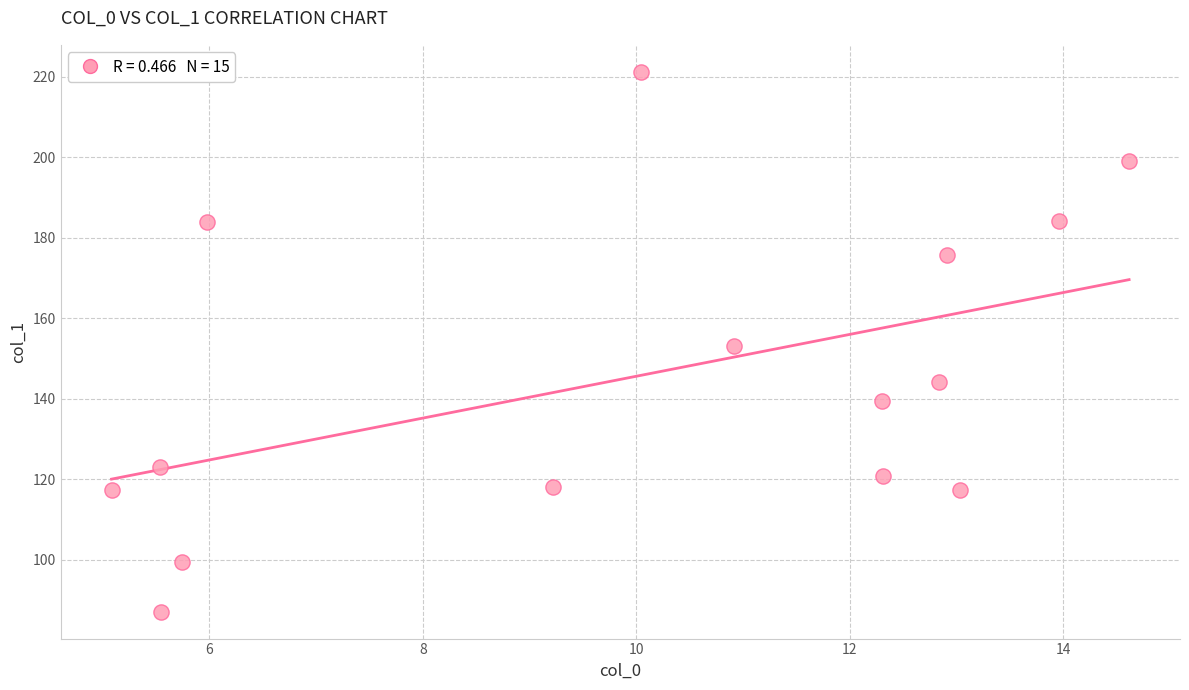

What is the range of Y values (max minus min)?

134.1